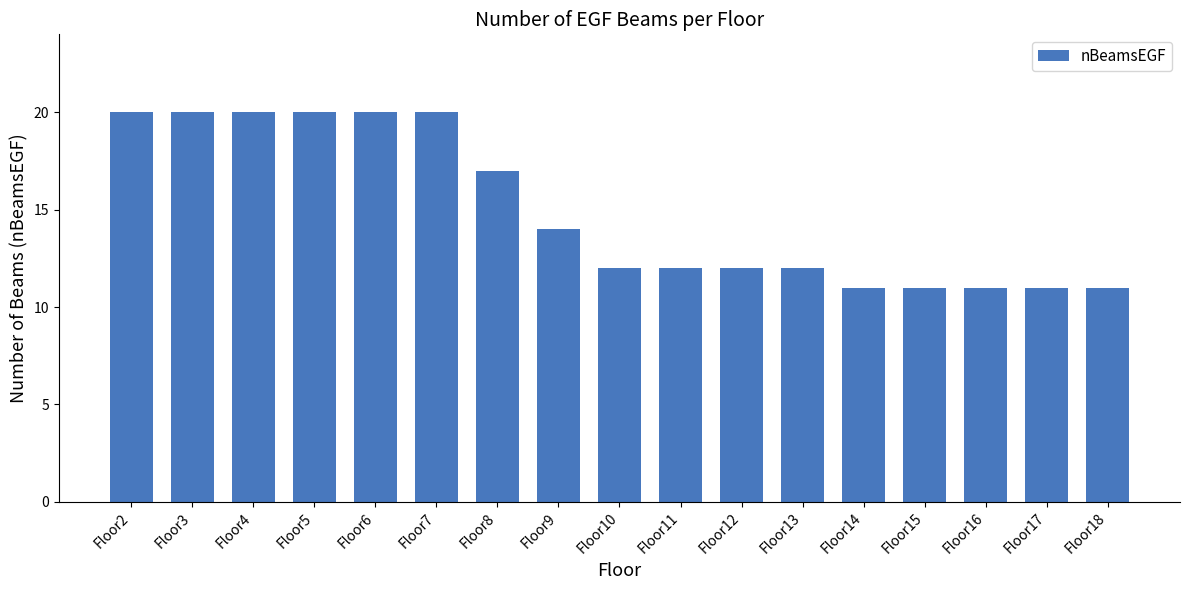

At which label is the value closest to 15?

Floor9